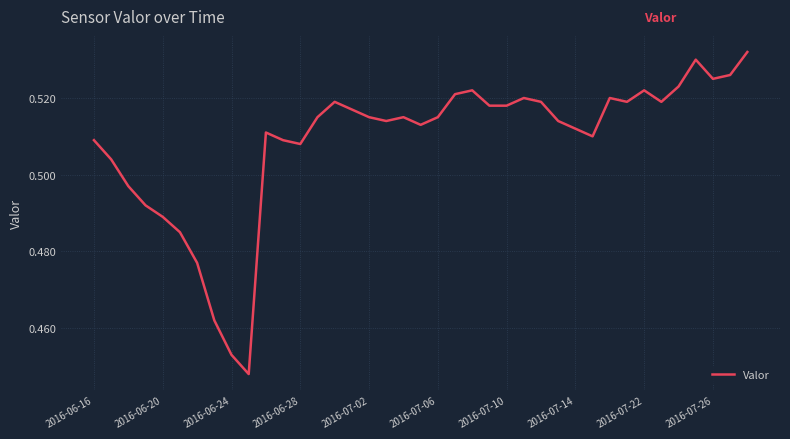

Is this an area chart (filled region under the line)?

No